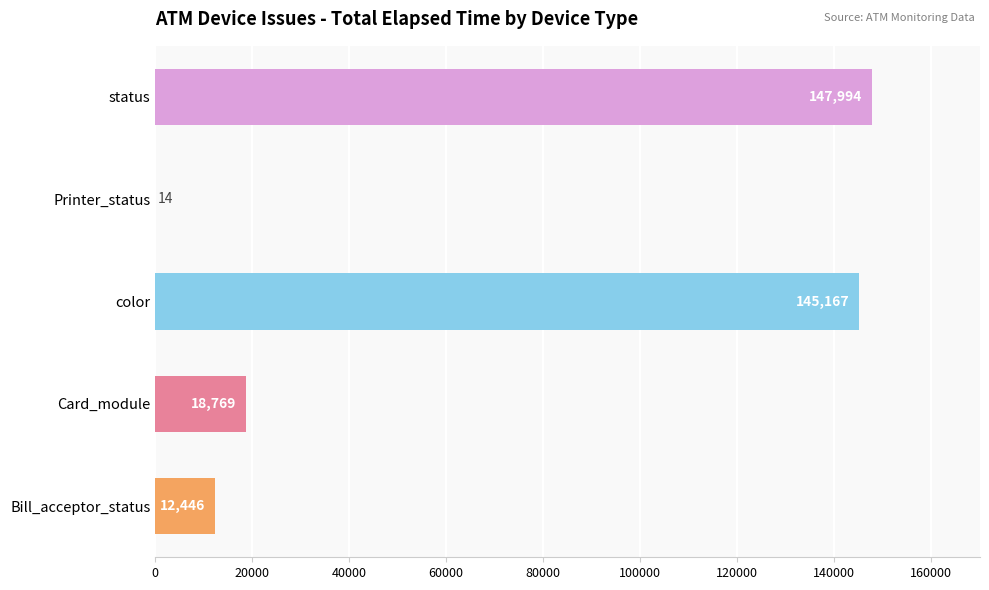

What is the sum of all values?

324390